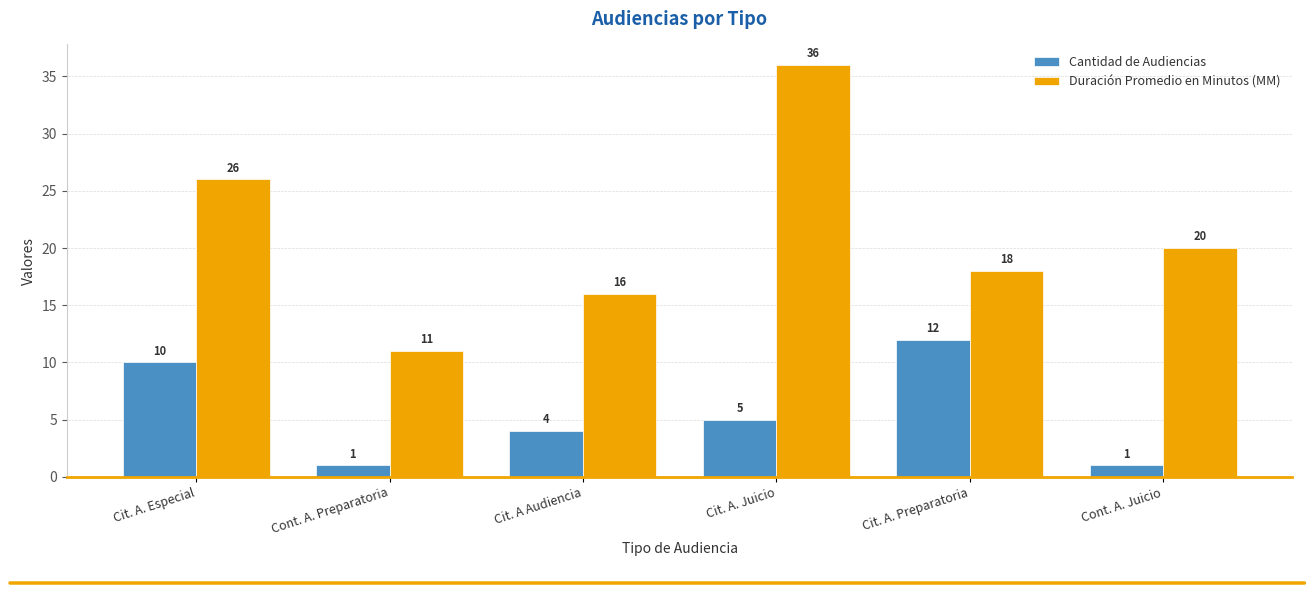

What is the spread (max minus min) of values at Cit. A Audiencia?

12